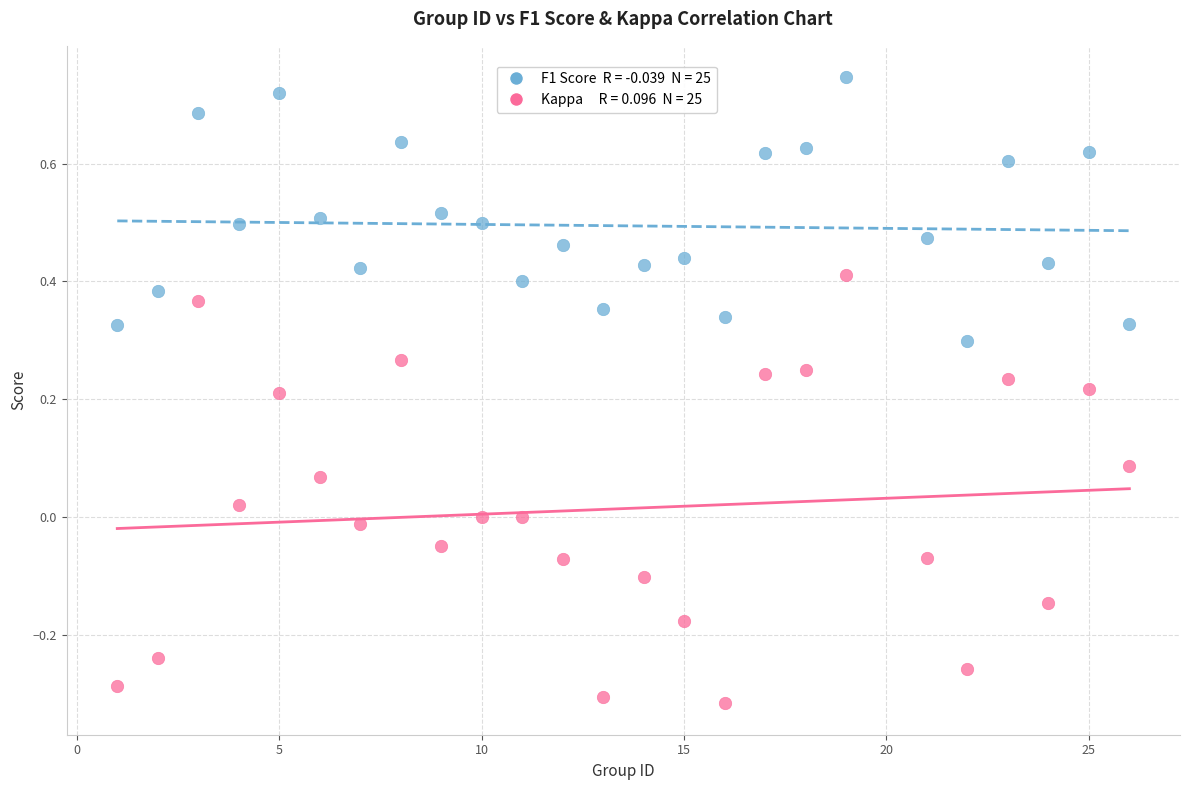

Across all data points, what is the range of Y values (max minus min)?

1.1